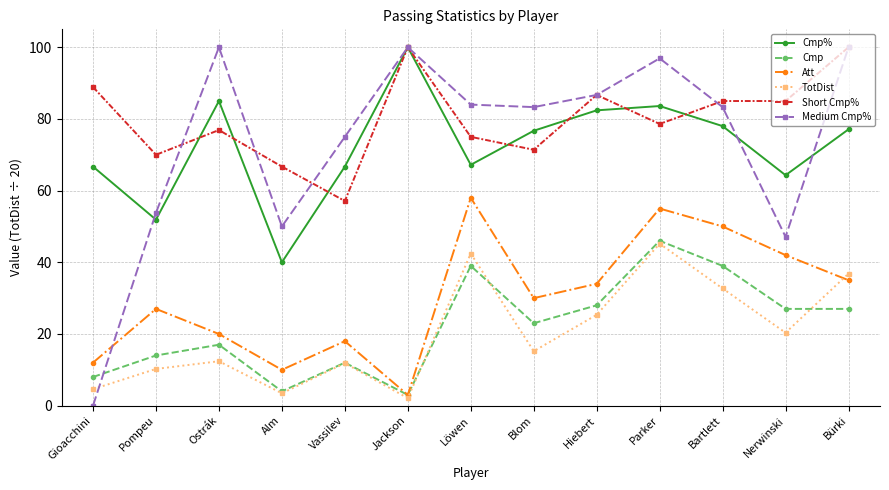

Where do Short Cmp% and Medium Cmp% first cross each other?

Pompeu and Ostrák